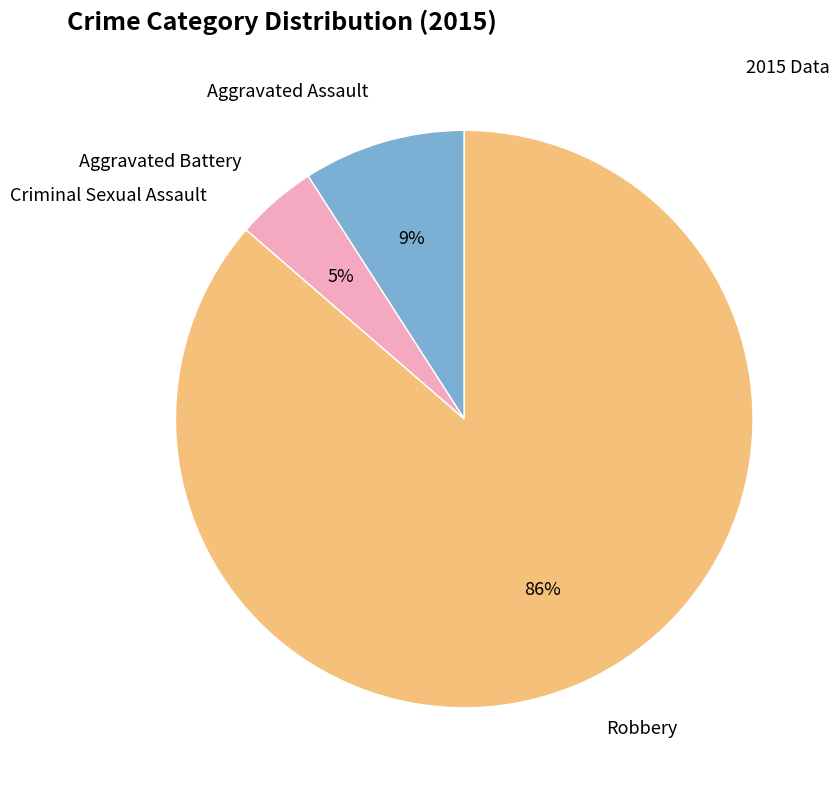

To the nearest percent, what is the difference between the largest and smallest slice percentages?

86%